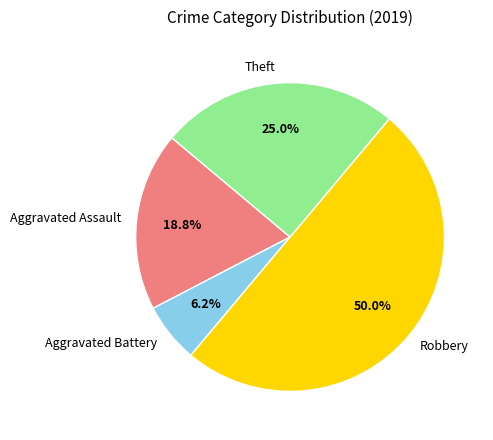

Which slice is the largest?

Robbery